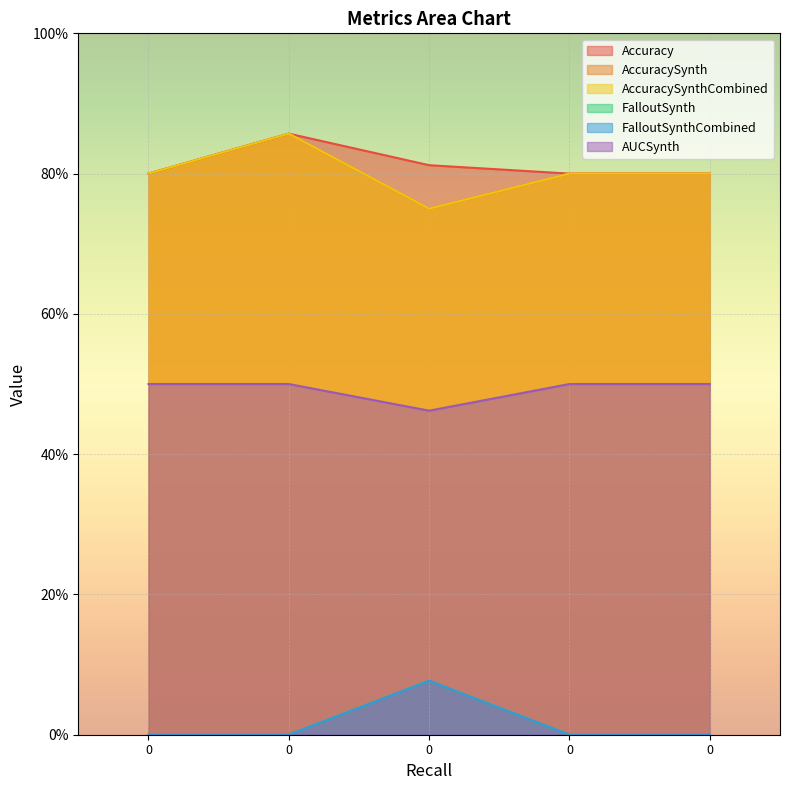

True or false: FalloutSynth has a value of 0.0 at 0.

True